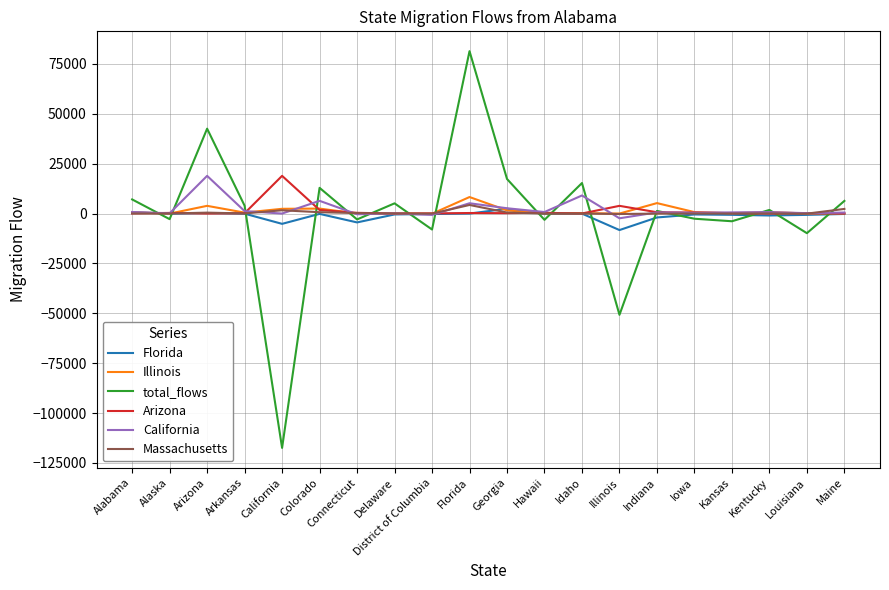

What is the spread (max minus min) of values at Arizona?

42552